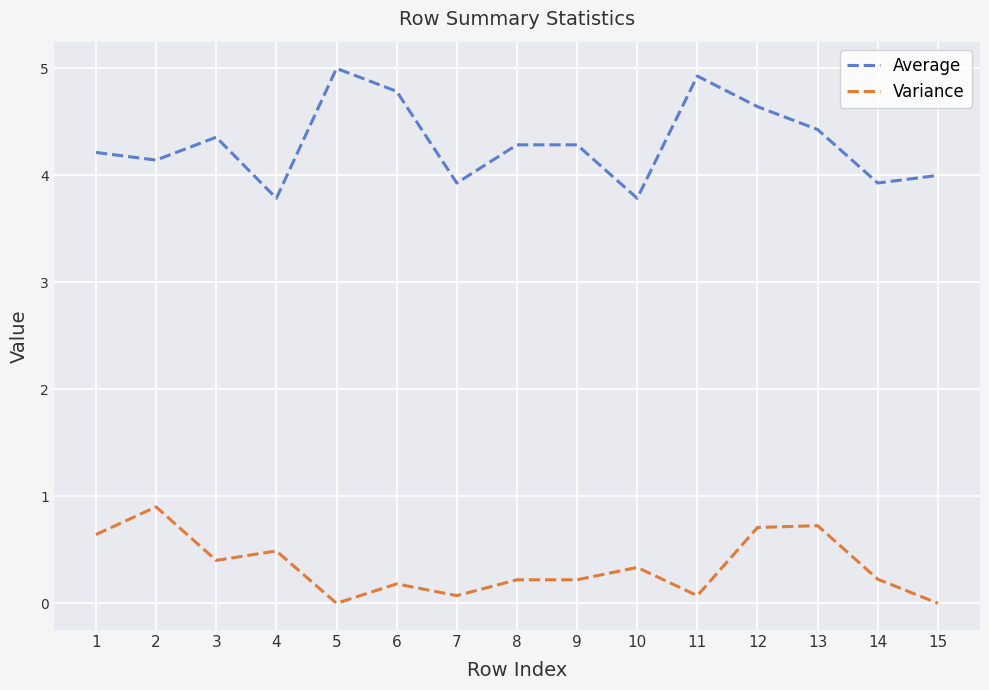

The value of Average at 7 is 3.9. True or false?

True